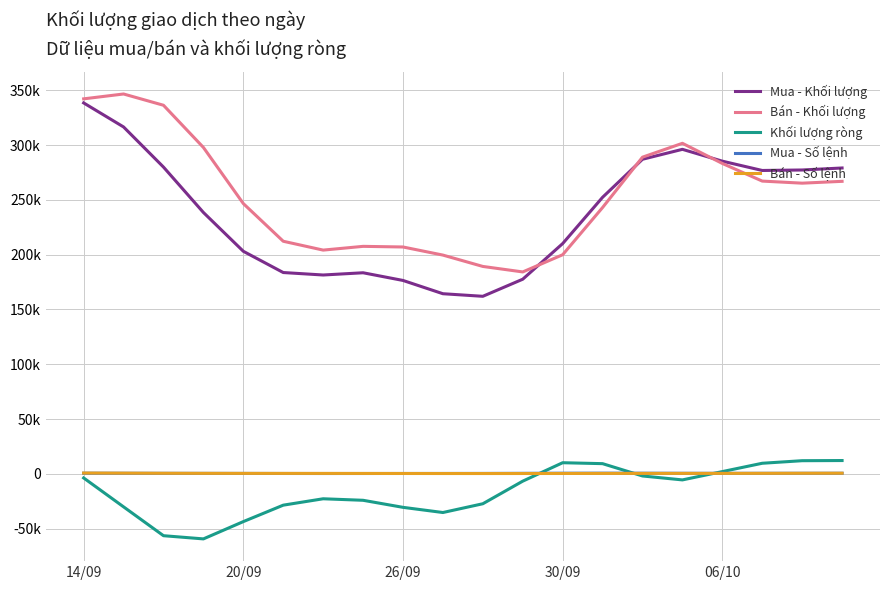

Does the chart display data point markers on the line(s)?

No